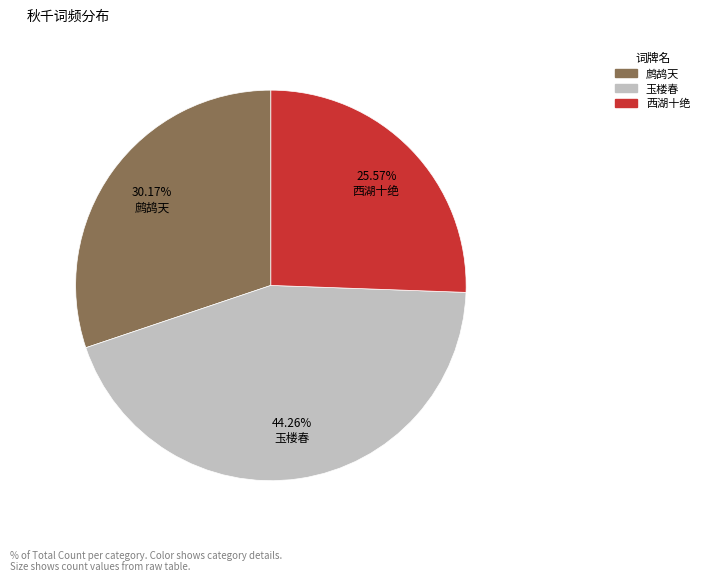

Is there a majority slice in this chart?

No